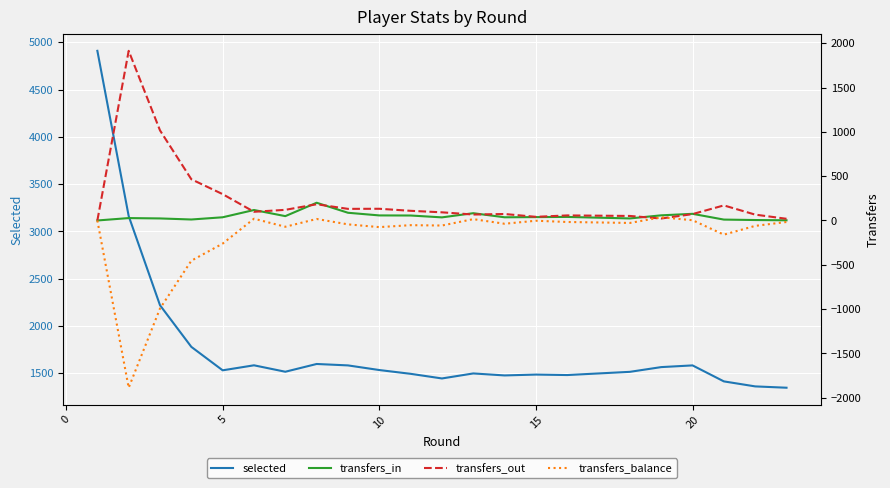

What is the minimum value for selected?

1347